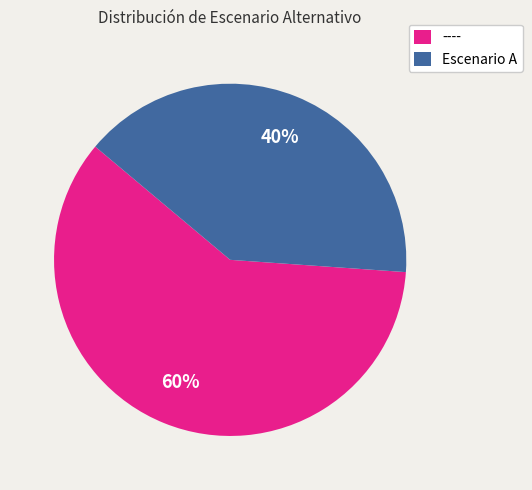

Is it true that ---- is 52% of the pie?

False